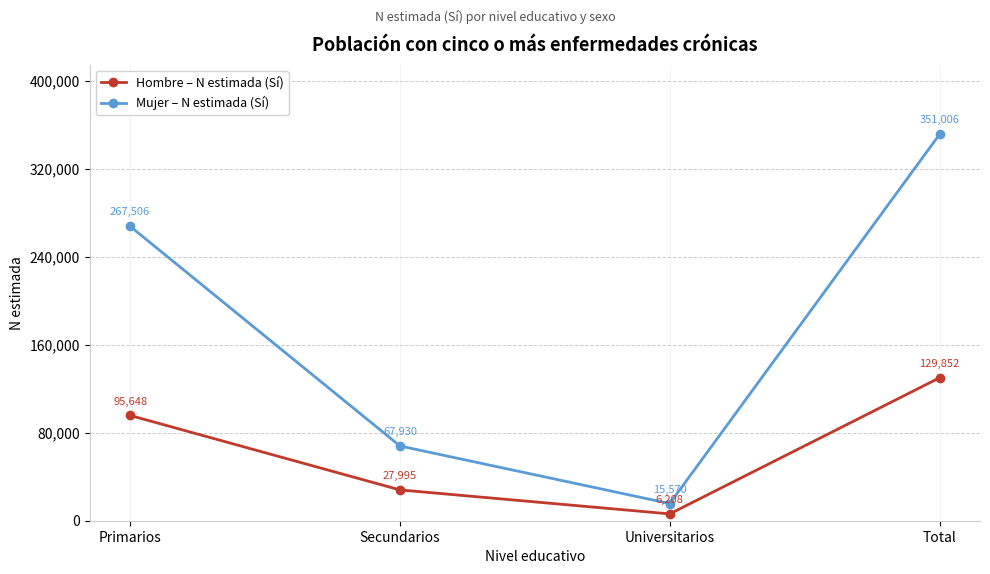

What is the maximum value shown in the chart?

351006